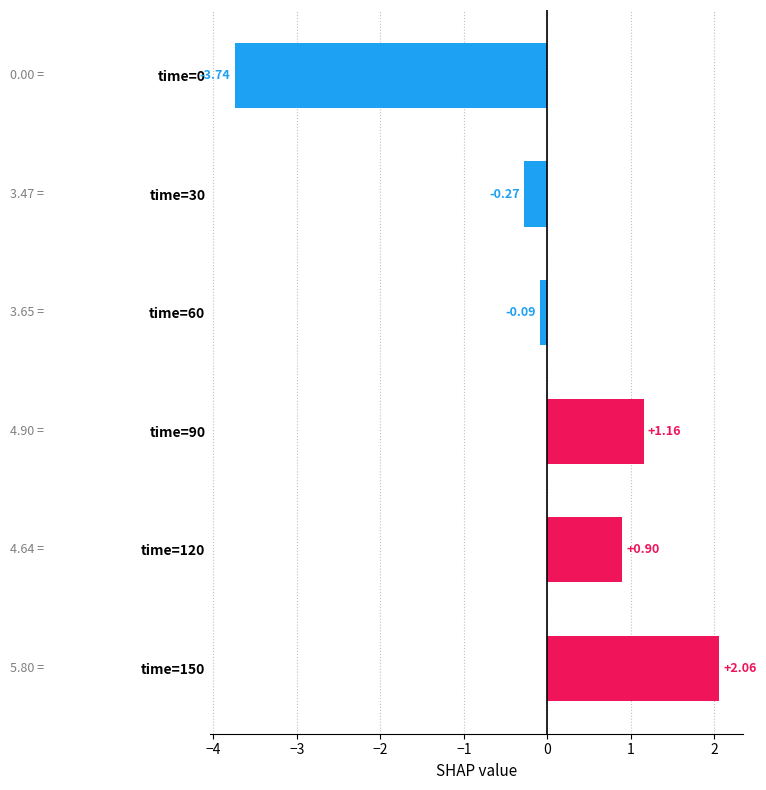

Which has a higher value, time=0 or time=60?

time=60